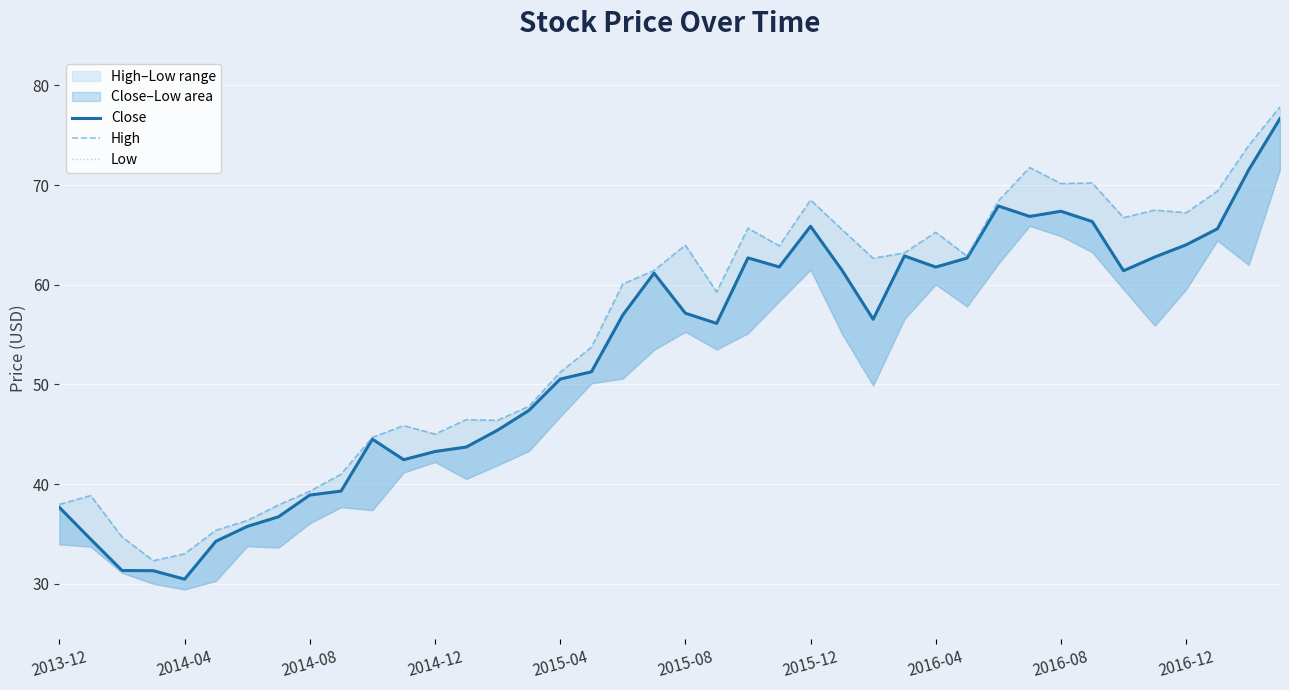

Reading right to left, list all the values displayed in this chart.

Close: 76.7	71.5	65.6	64.0	62.8	61.4	66.3	67.4	66.8	67.9	62.7	61.8	62.9	56.5	61.5	65.9	61.8	62.7	56.1	57.1	61.2	57.0	51.3	50.5	47.4	45.4	43.7	43.3	42.4	44.5	39.3	38.9	36.7	35.7	34.2	30.5	31.3	31.3	34.5	37.7
High: 77.8	74.0	69.4	67.2	67.5	66.7	70.2	70.2	71.8	68.4	62.9	65.3	63.2	62.7	65.6	68.5	63.9	65.7	59.3	64.0	61.4	60.1	53.7	51.2	47.8	46.4	46.5	45.0	45.9	44.7	41.0	39.3	37.9	36.3	35.4	33.0	32.3	34.7	38.8	38.0
Low: 71.6	62.0	64.4	59.5	55.9	59.5	63.3	64.9	65.9	62.1	57.8	60.0	56.5	49.9	55.1	61.5	58.3	55.1	53.5	55.3	53.5	50.6	50.1	46.8	43.3	41.9	40.5	42.2	41.2	37.4	37.7	36.0	33.6	33.8	30.3	29.4	30.0	31.1	33.7	34.0